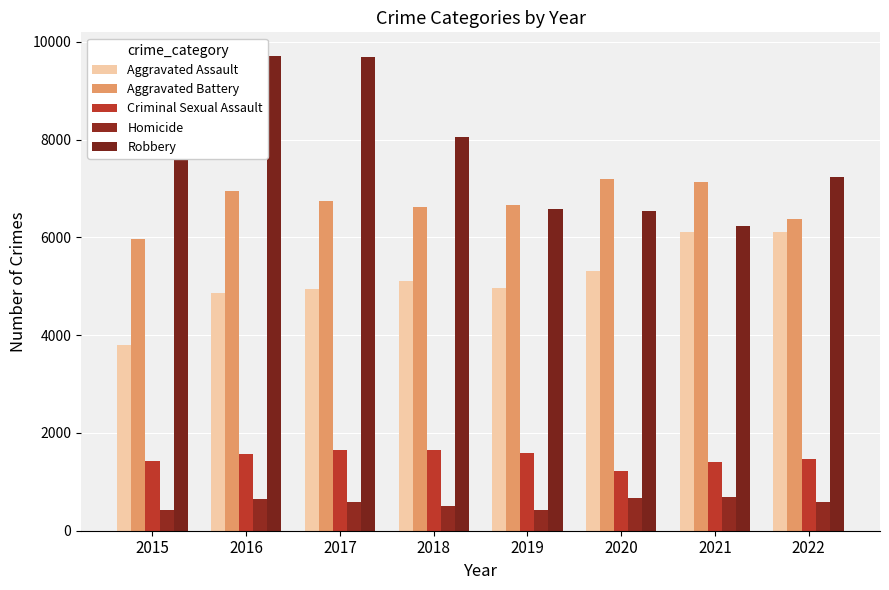

What is the difference between the maximum and second lowest values in the Robbery series?

3173